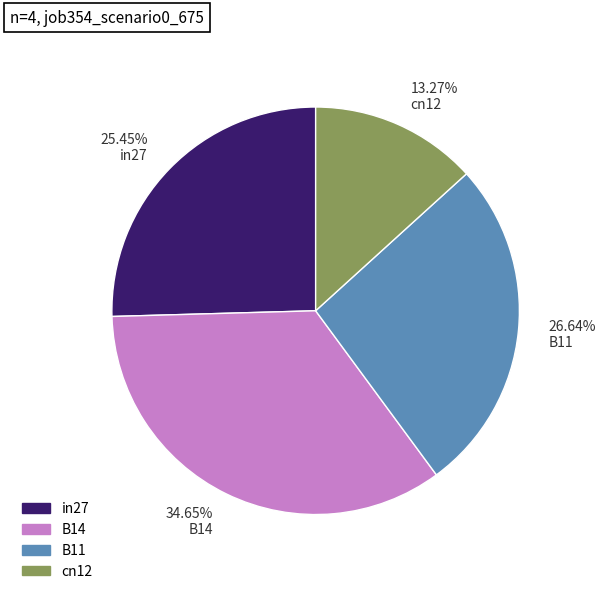

Is there a majority slice in this chart?

No